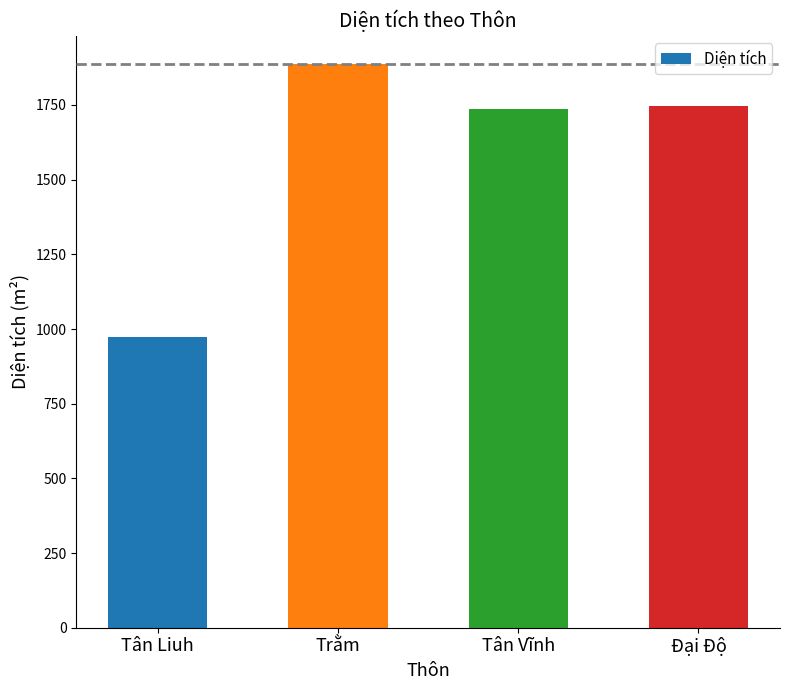

Reading left to right, list all the values displayed in this chart.

Tân Liuh=973.8	Trằm=1887.2	Tân Vĩnh=1736.5	Đại Độ=1746.0